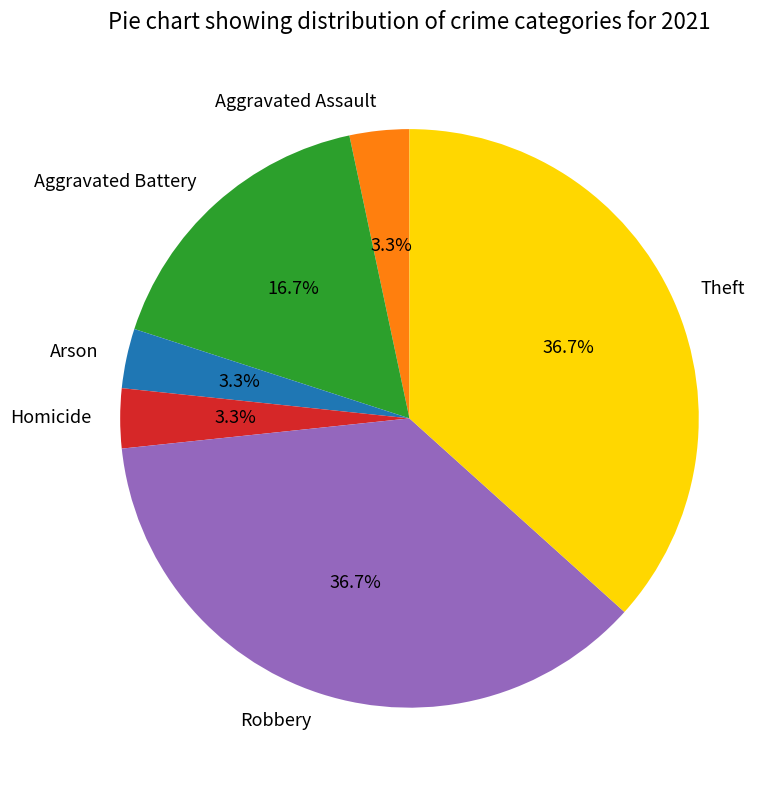

Does Arson account for over 50% of the chart?

No